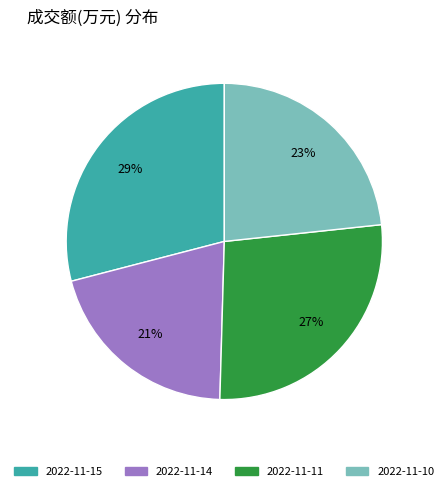

Which has a higher value, 2022-11-11 or 2022-11-15?

2022-11-15